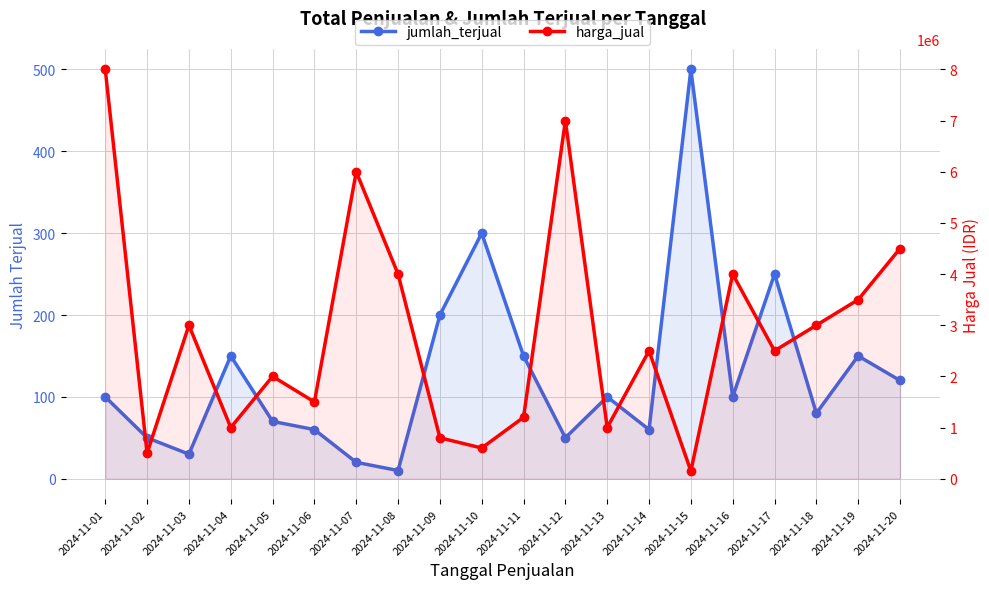

List the labels in order of jumlah_terjual value, smallest first.

2024-11-08, 2024-11-07, 2024-11-03, 2024-11-02, 2024-11-12, 2024-11-06, 2024-11-14, 2024-11-05, 2024-11-18, 2024-11-01, 2024-11-13, 2024-11-16, 2024-11-20, 2024-11-04, 2024-11-11, 2024-11-19, 2024-11-09, 2024-11-17, 2024-11-10, 2024-11-15